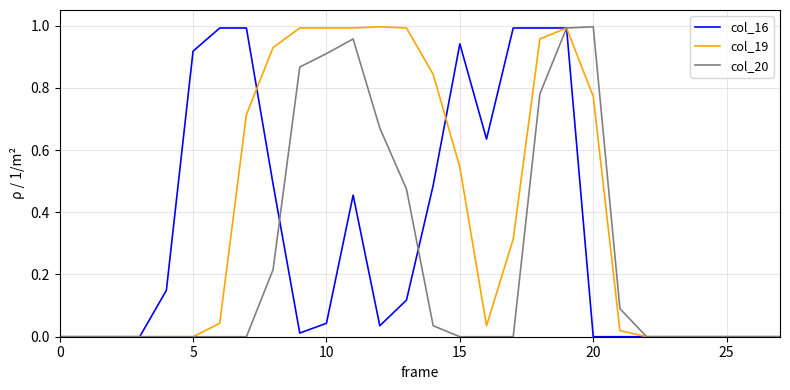

What is the sum of all col_19 values?

11.1